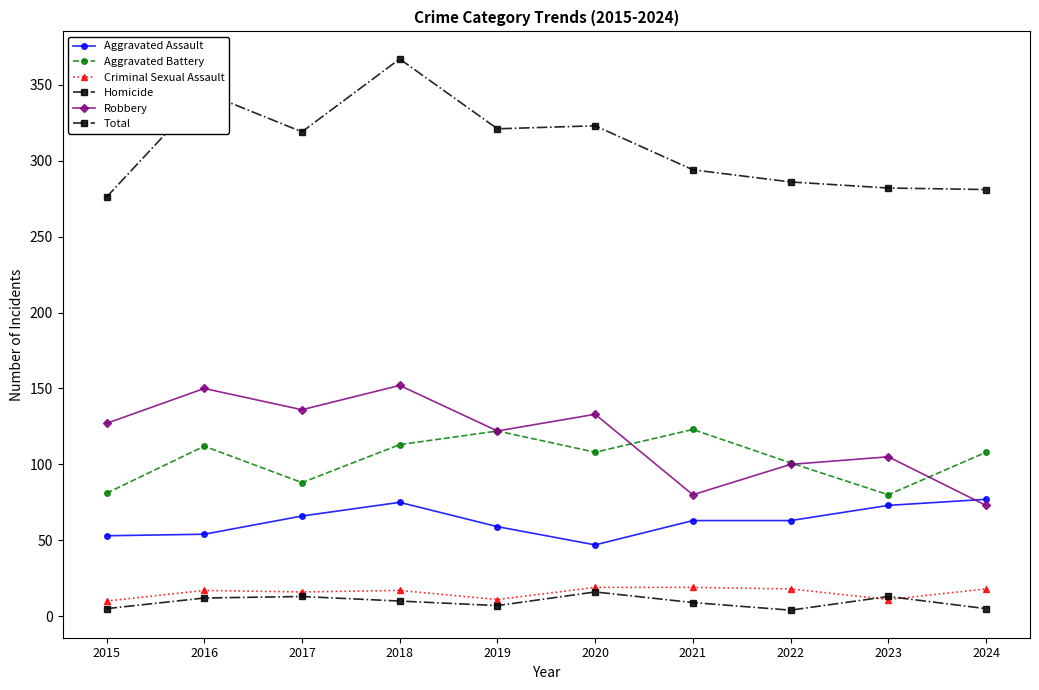

Does the chart have visible grid lines?

No